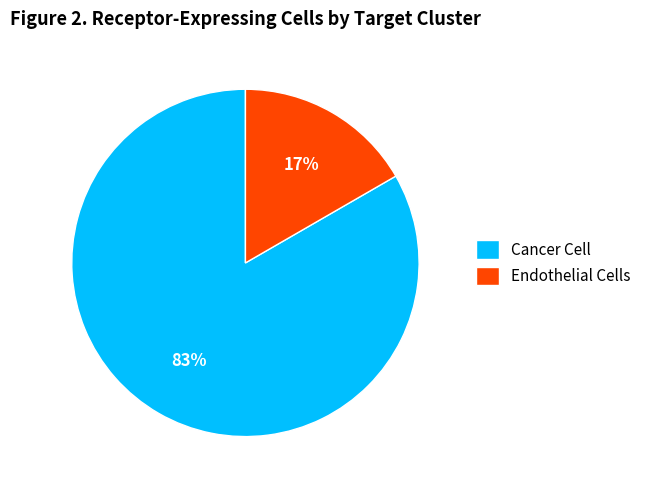

What is the smallest slice in the pie chart?

Endothelial Cells